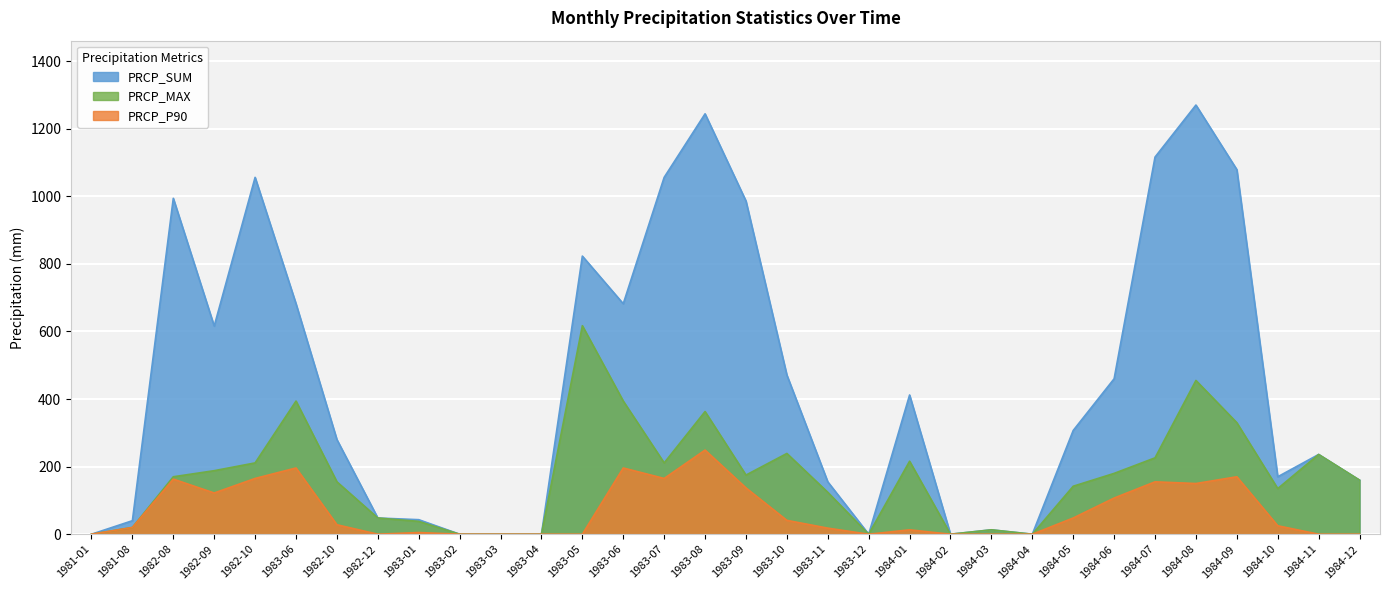

Reading right to left, extract all data points from this chart.

PRCP_SUM: 160	236	170	1079	1270	1116	460	307	0	13	0	412	0	155	471	986	1244	1056	682	823	0	0	0	43	48	280	682	1056	616	994	40	0
PRCP_MAX: 160	236	135	330	455	226	180	142	0	13	0	216	0	124	239	175	363	211	394	617	0	0	0	38	48	155	394	211	188	170	20	0
PRCP_P90: 0	0	25	170	150	155	107	48	0	0	0	13	0	18	41	137	249	165	196	0	0	0	0	5	0	28	196	165	122	163	20	0